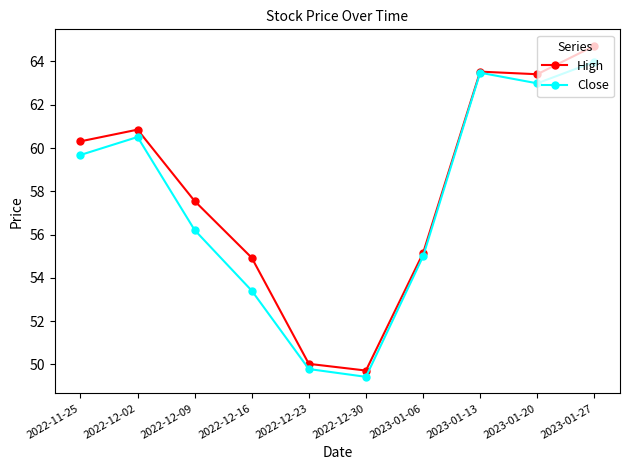

List the labels in order of Close value, largest first.

2023-01-27, 2023-01-13, 2023-01-20, 2022-12-02, 2022-11-25, 2022-12-09, 2023-01-06, 2022-12-16, 2022-12-23, 2022-12-30